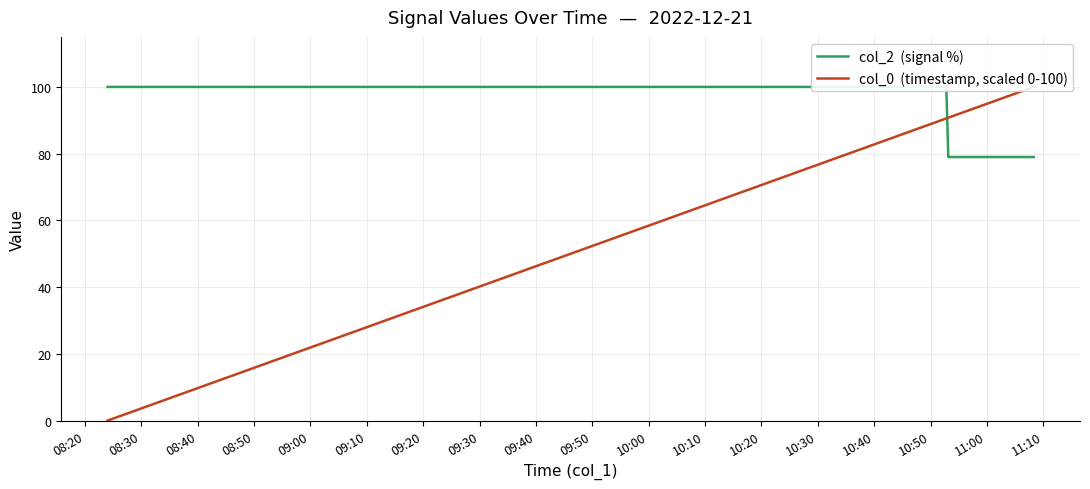

Rank the series by their average value, from lowest to highest.

col_0  (timestamp, scaled 0-100), col_2  (signal %)